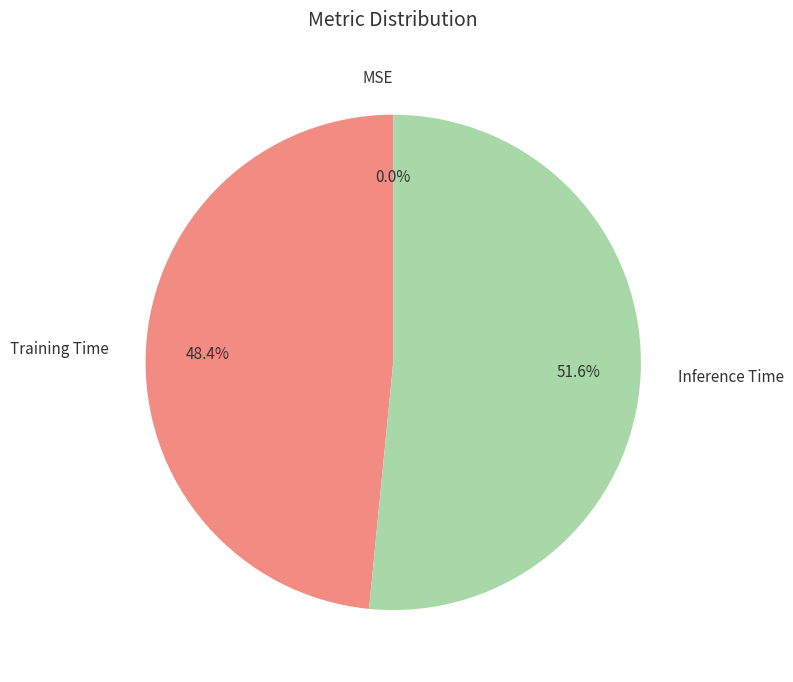

How much of the chart is everything except Training Time?

51.6%